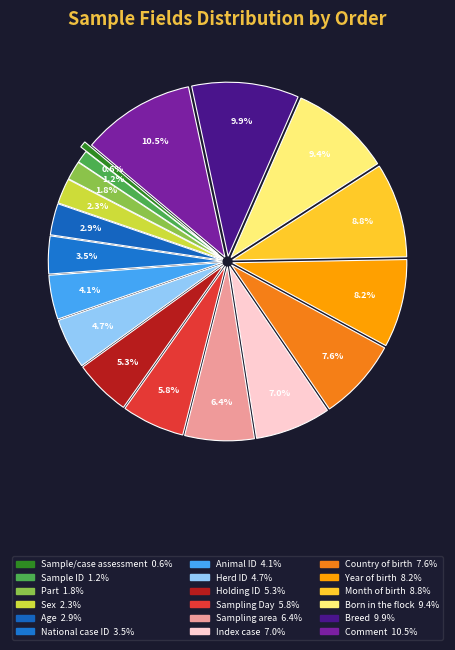

Which has a higher value, Age or Sampling Day?

Sampling Day